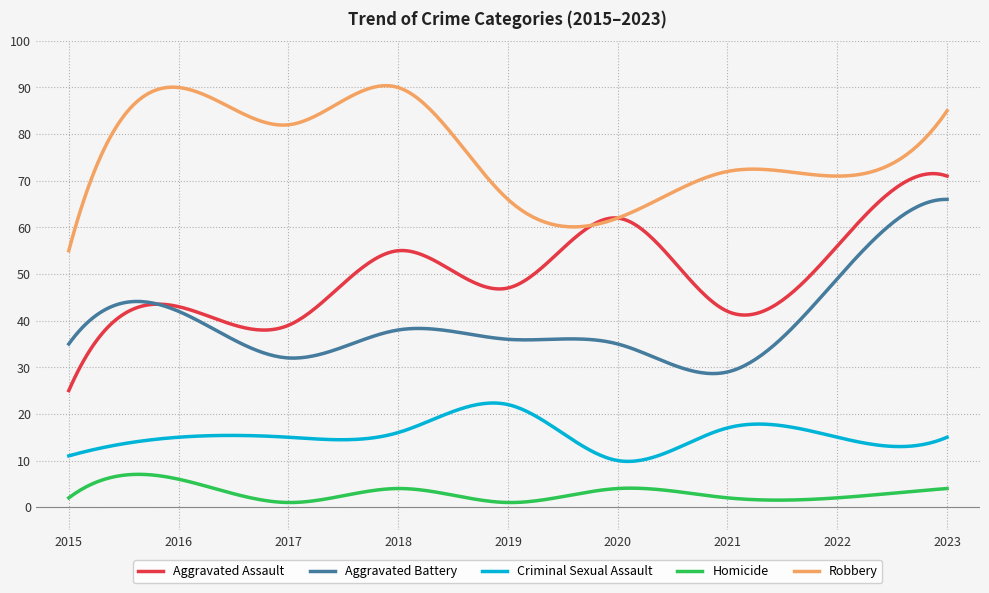

Count the number of categories in the chart.

300